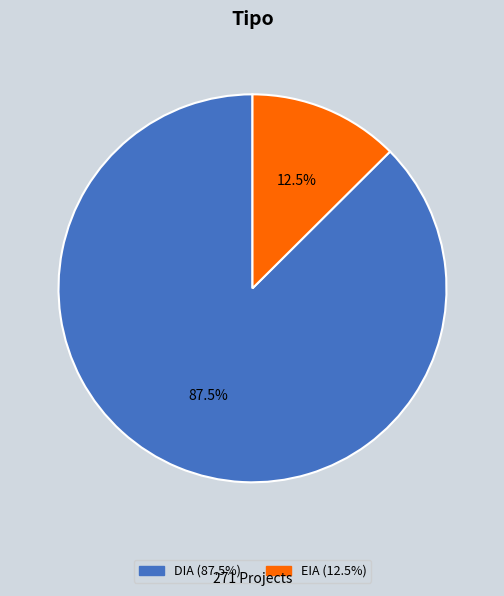

What is the smallest slice in the pie chart?

EIA